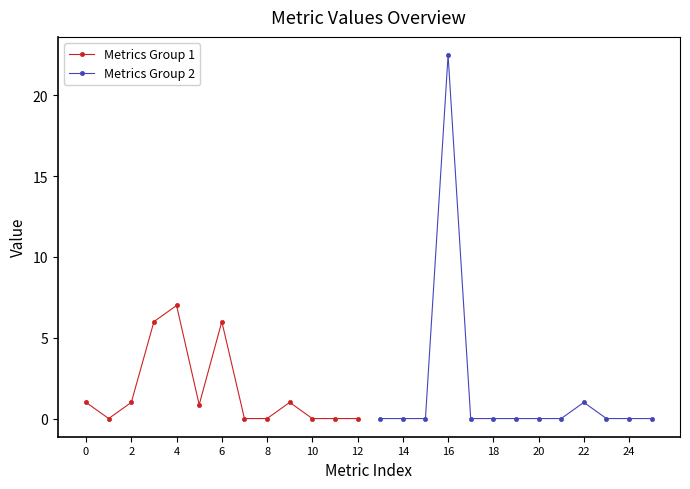

The value of Metrics Group 1 at 8 is 0.0. True or false?

True